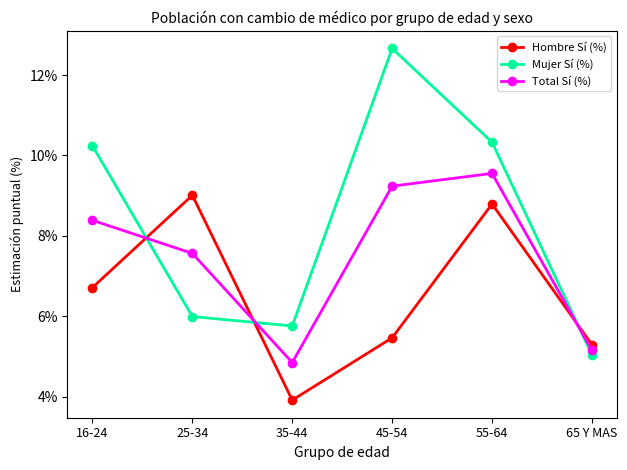

What is the total value across all series at 65 Y MAS?

15.5